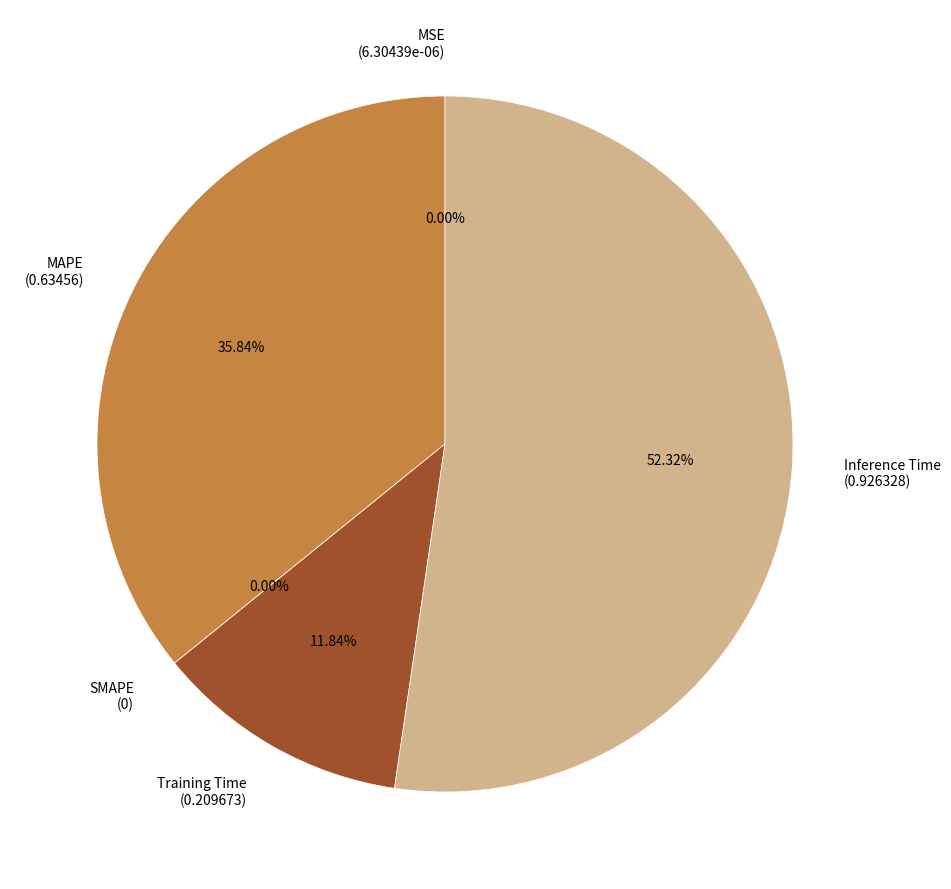

The MAPE slice represents 25% of the pie. True or false?

False